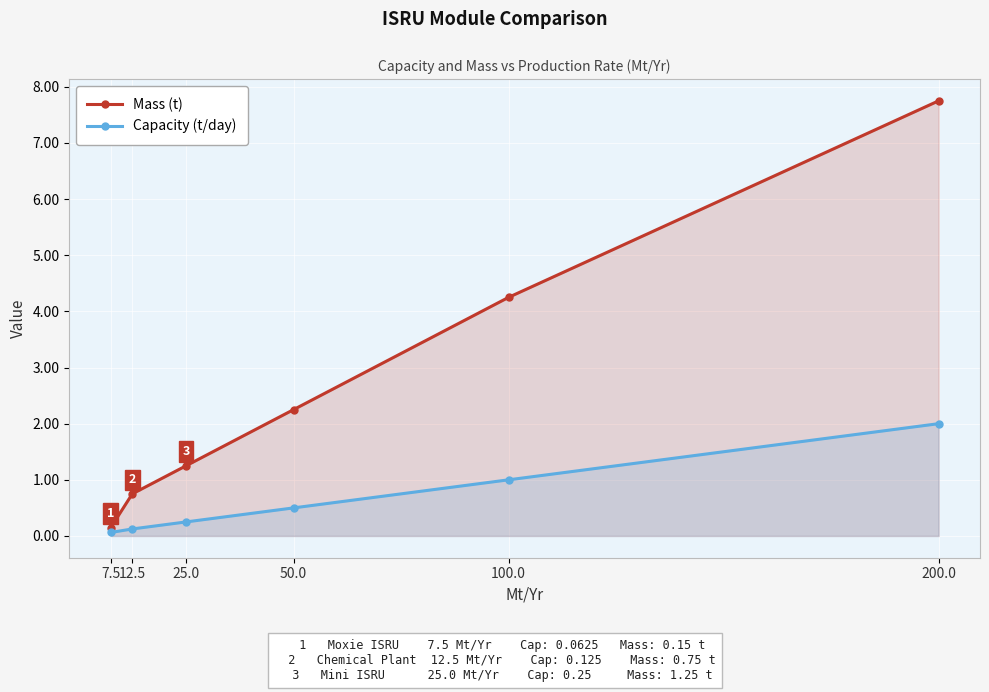

Which series has the largest total across all categories?

Mass (t)